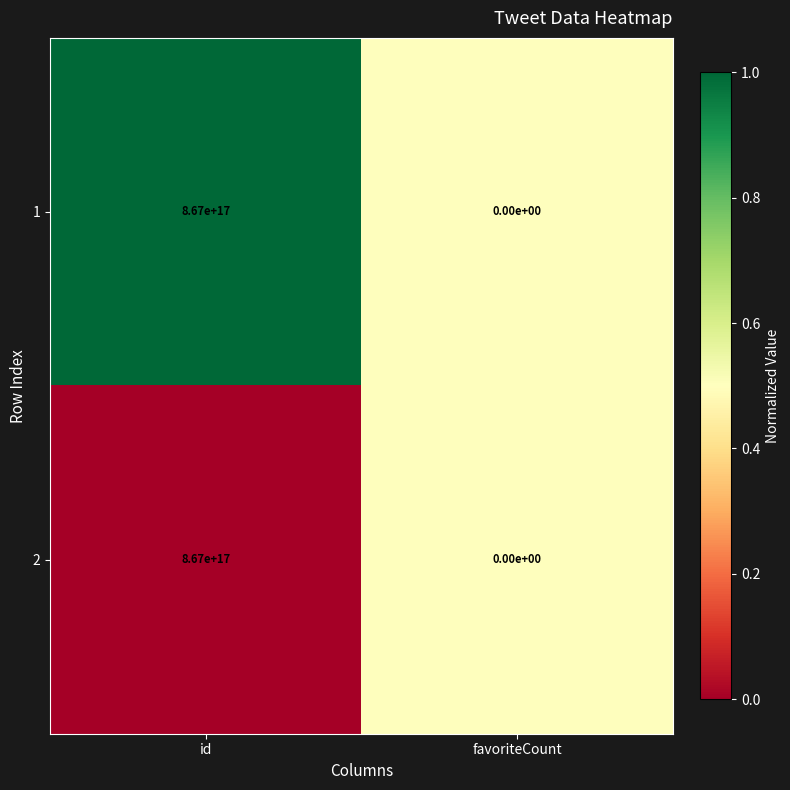

At which label is 1 closest to 433500000000000000?

id